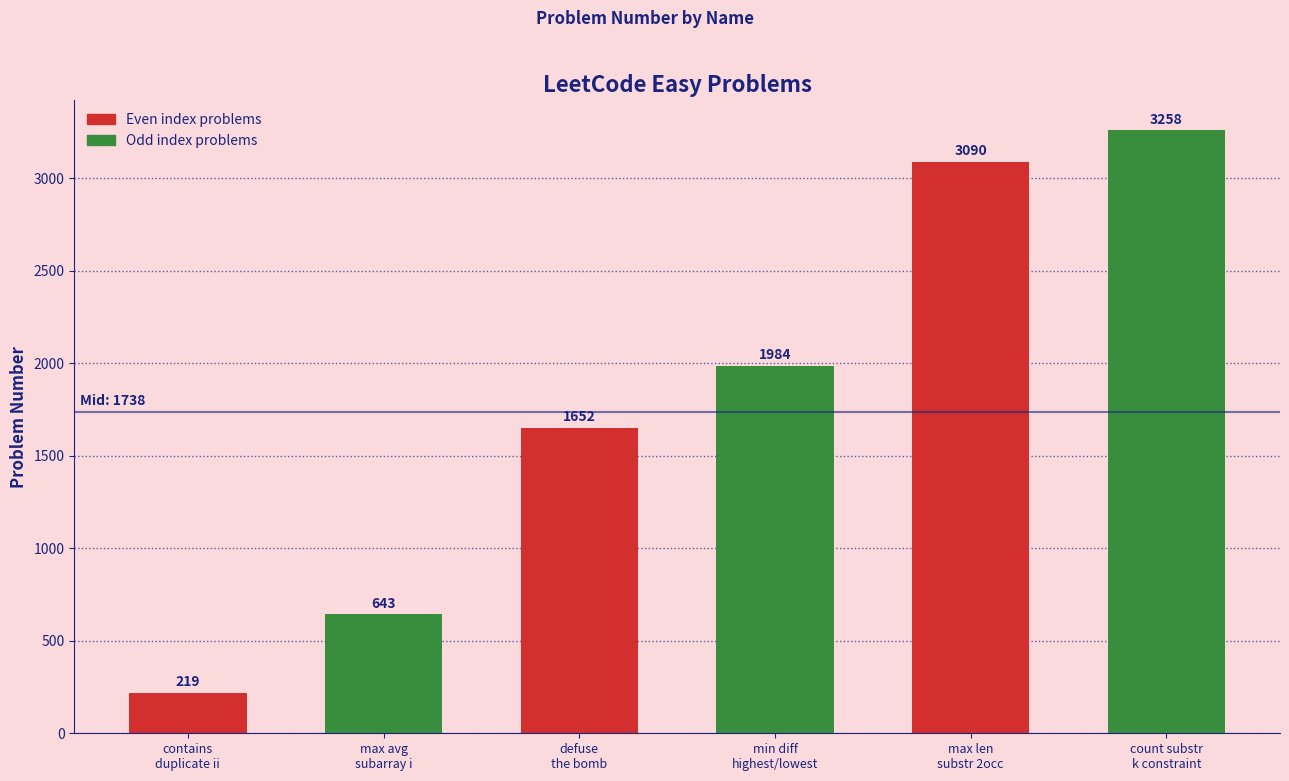

How many distinct data groups are displayed?

1